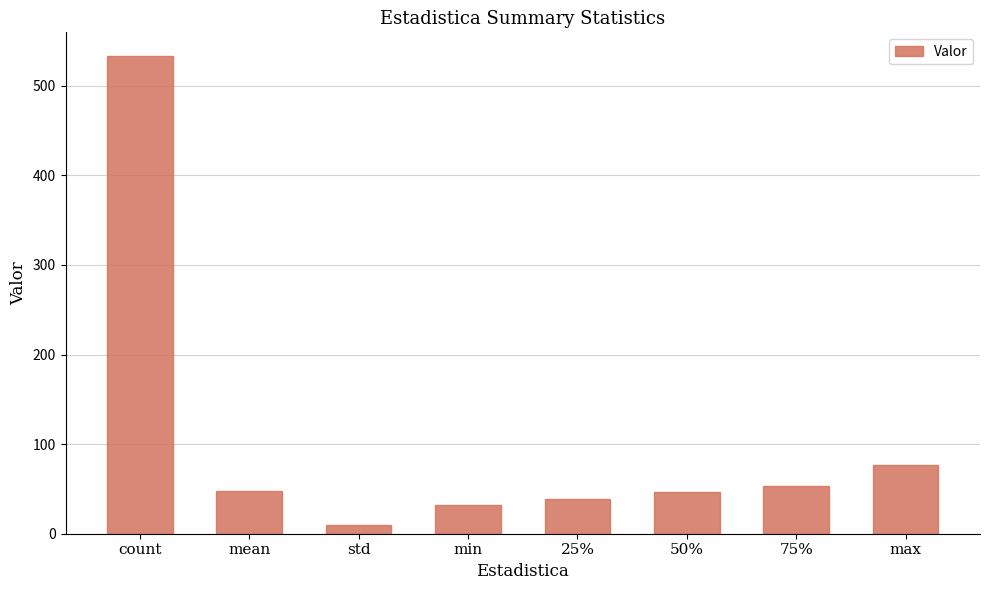

What is the greatest value displayed?

533.0